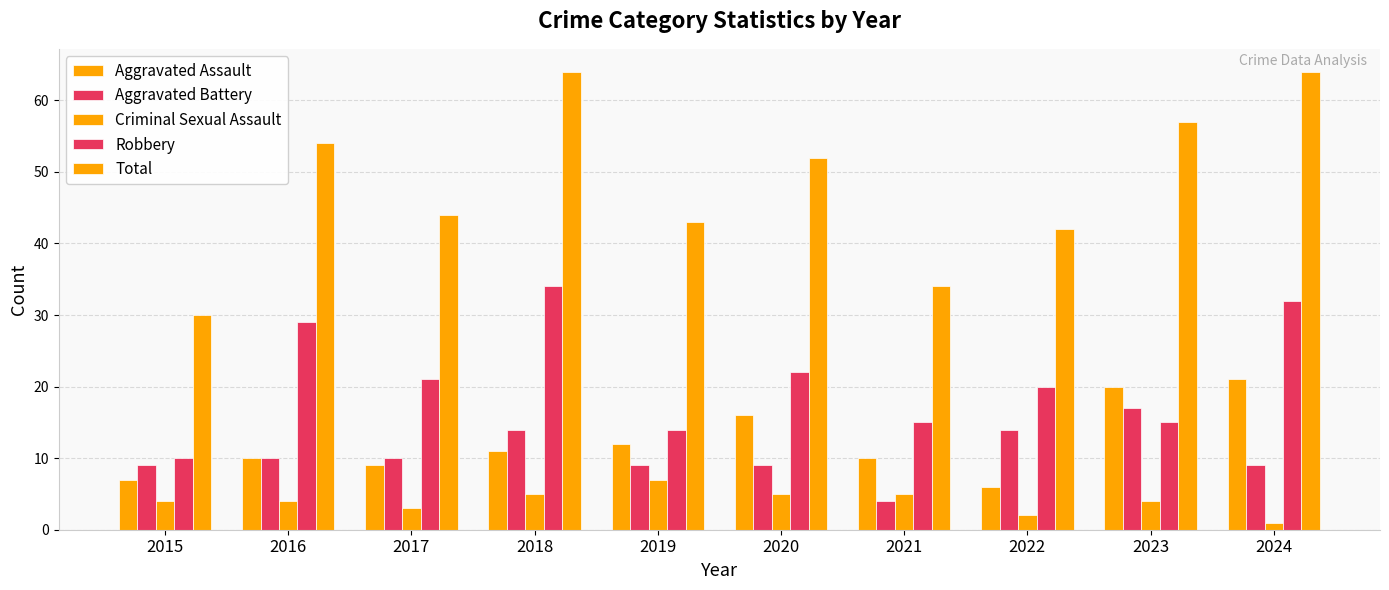

Rank the series at 2019 from lowest to highest value.

Criminal Sexual Assault, Aggravated Battery, Aggravated Assault, Robbery, Total